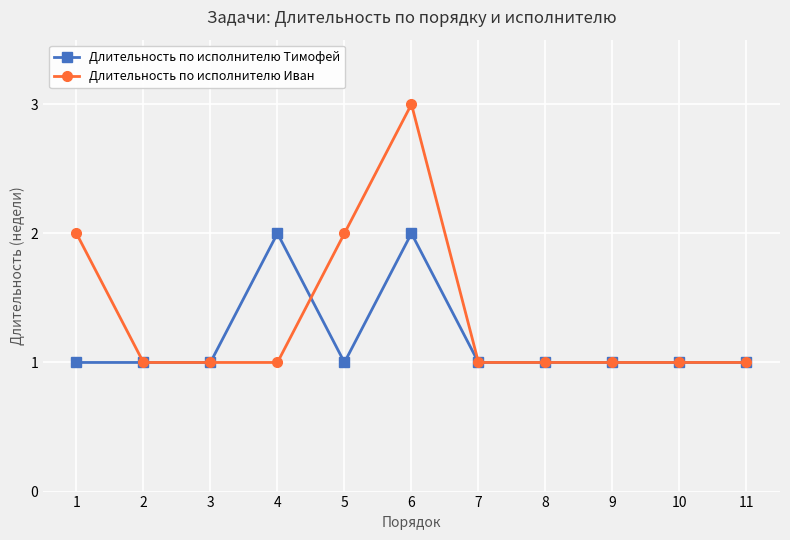

What is the total value across all series at 9?

2